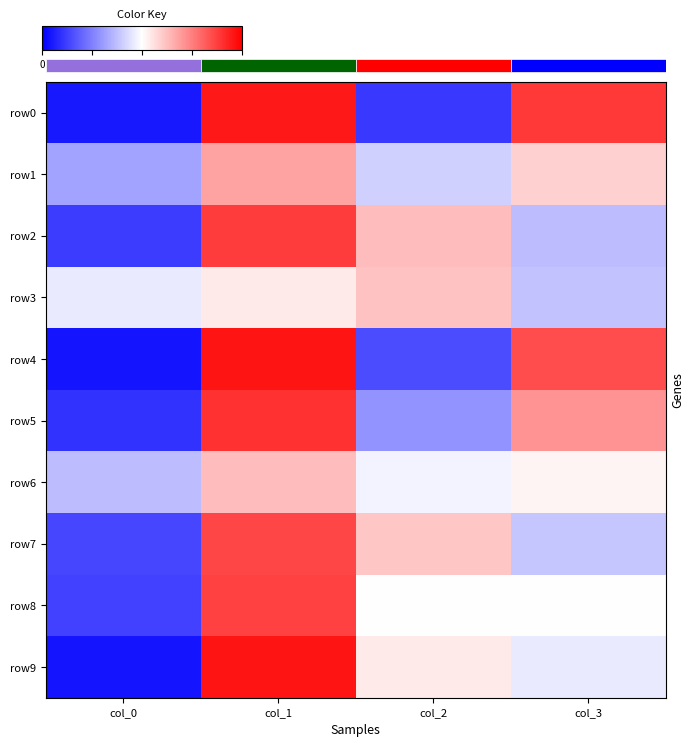

What is the spread (max minus min) of values at col_1?

42